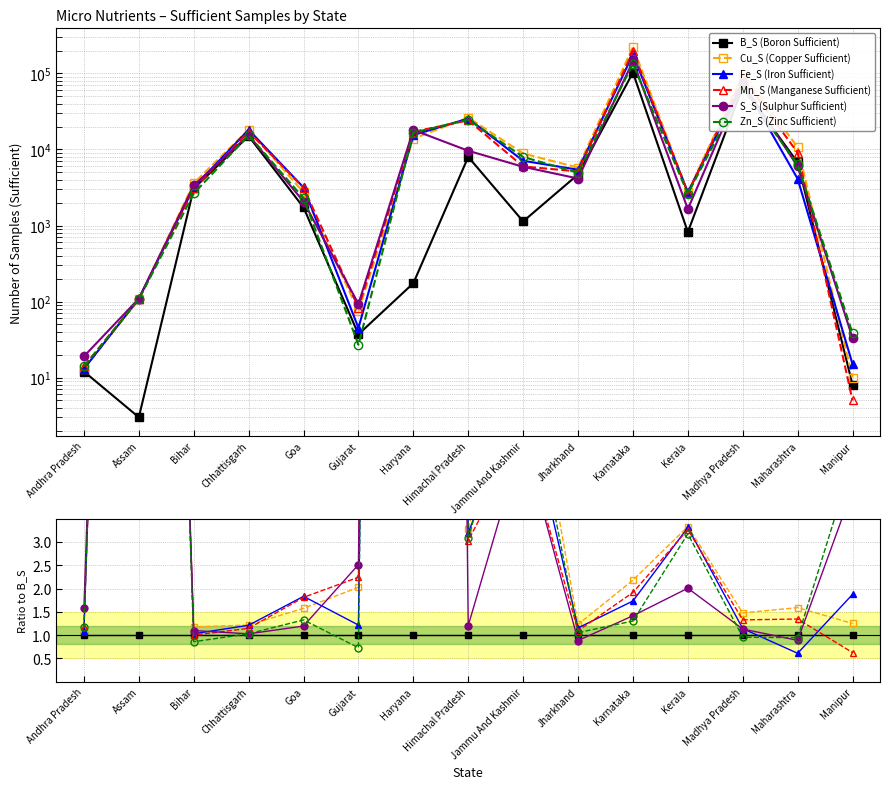

Reading right to left, transcribe all the data shown in this chart.

B_S (Boron Sufficient): 1.0	1.0	1.0	1.0	1.0	1.0	1.0	1.0	1.0	1.0	1.0	1.0	1.0	1.0	1.0
Cu_S (Copper Sufficient): 1.2	1.6	1.5	3.3	2.2	1.2	7.8	3.3	79.9	2.0	1.6	1.2	1.2	35.7	1.1
Fe_S (Iron Sufficient): 1.9	0.6	1.1	3.3	1.7	1.2	6.3	3.2	89.0	1.2	1.8	1.2	1.0	36.3	1.1
Mn_S (Manganese Sufficient): 0.6	1.3	1.3	3.3	1.9	1.1	5.3	3.0	98.0	2.2	1.8	1.1	1.0	35.7	1.2
S_S (Sulphur Sufficient): 4.1	0.9	1.1	2.0	1.4	0.9	5.2	1.2	103.9	2.5	1.2	1.0	1.1	36.3	1.6
Zn_S (Zinc Sufficient): 4.8	0.9	1.0	3.2	1.3	1.1	7.0	3.1	95.7	0.7	1.3	1.0	0.9	35.7	1.2